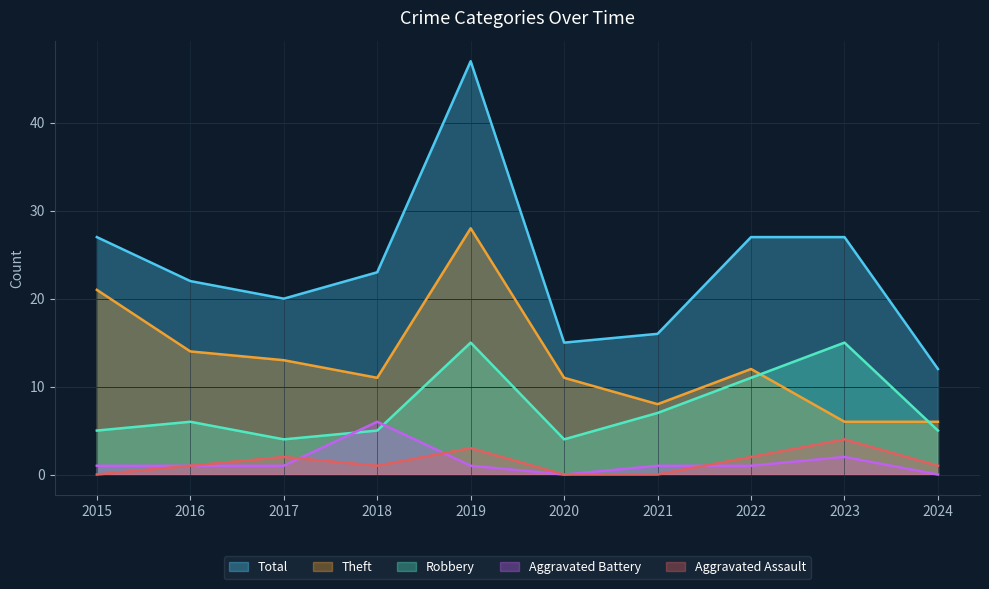

Does the chart have visible grid lines?

Yes